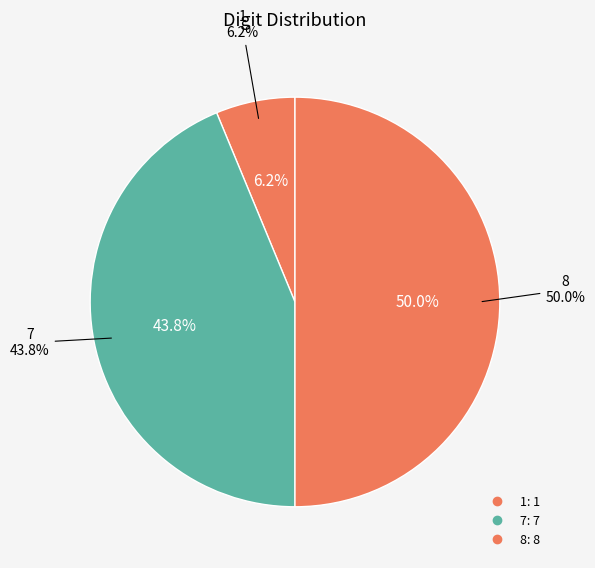

Does 0 account for over 50% of the chart?

No